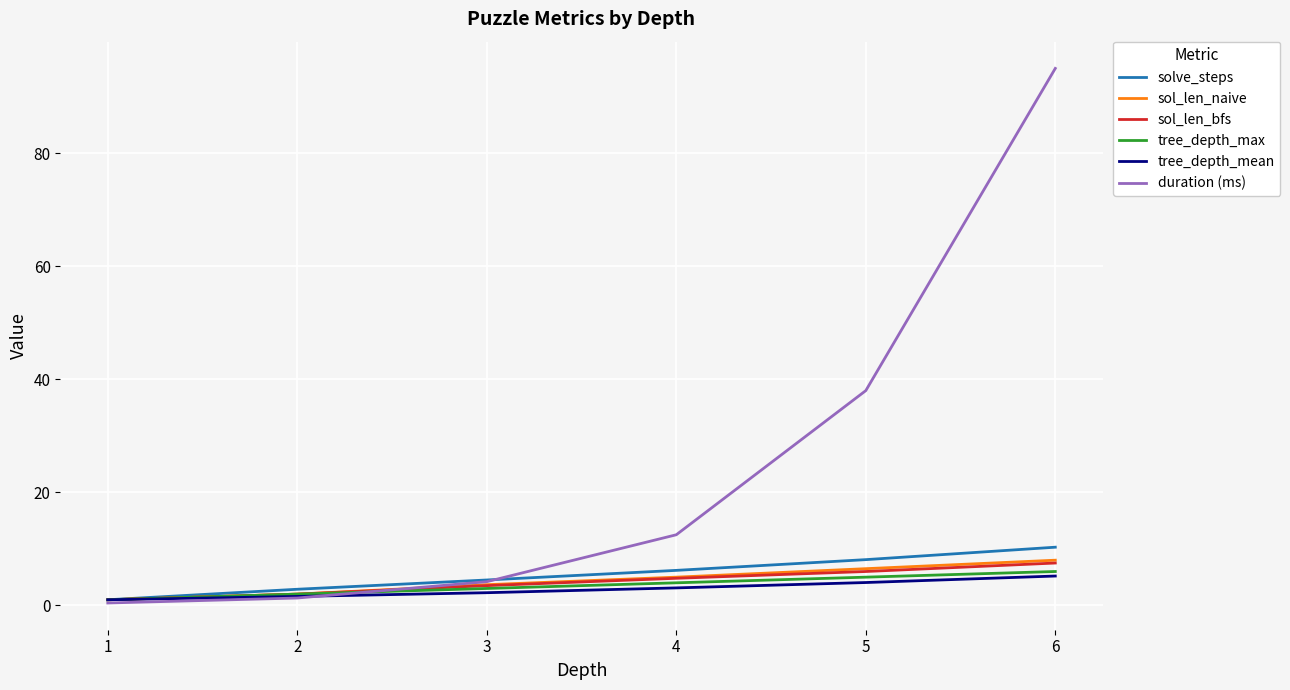

Which category has the lowest value across all series?

1